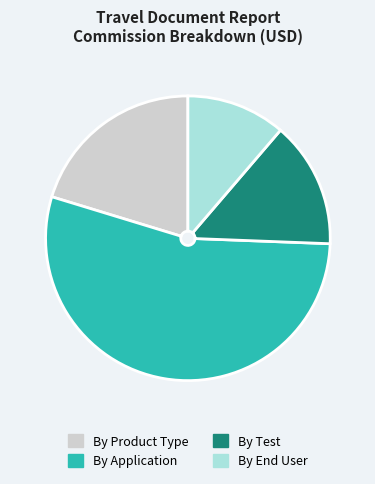

How many slices are in this pie chart?

4